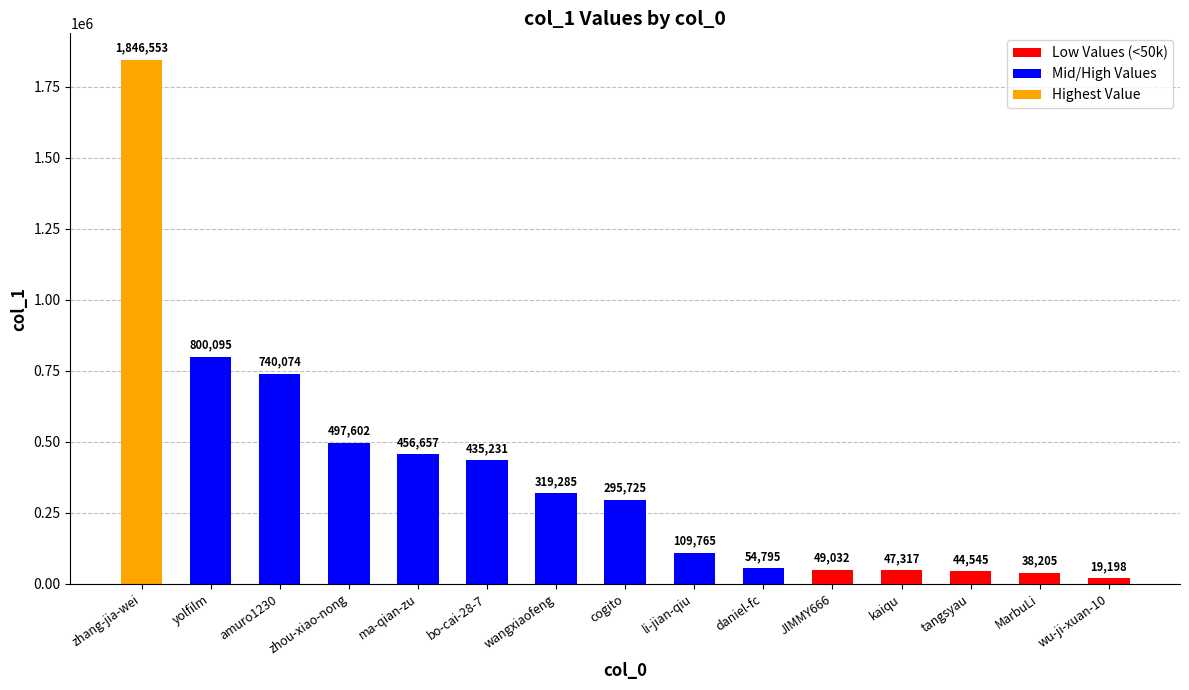

List the labels in order of value, smallest first.

wu-ji-xuan-10, MarbuLi, tangsyau, kaiqu, JIMMY666, daniel-fc, li-jian-qiu, cogito, wangxiaofeng, bo-cai-28-7, ma-qian-zu, zhou-xiao-nong, amuro1230, yolfilm, zhang-jia-wei